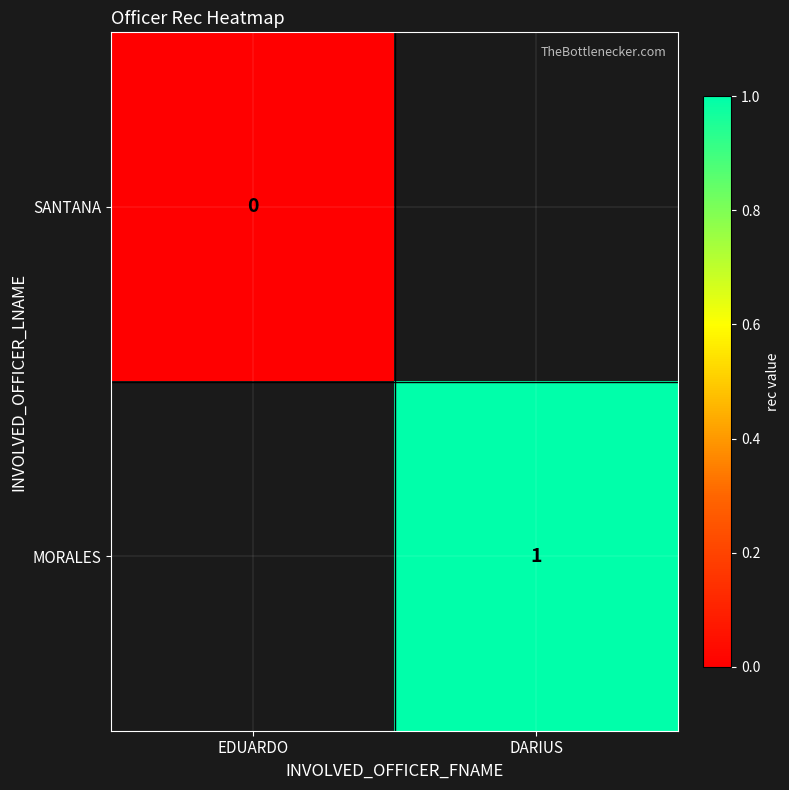

The MORALES series shows 0.2 at DARIUS. True or false?

False